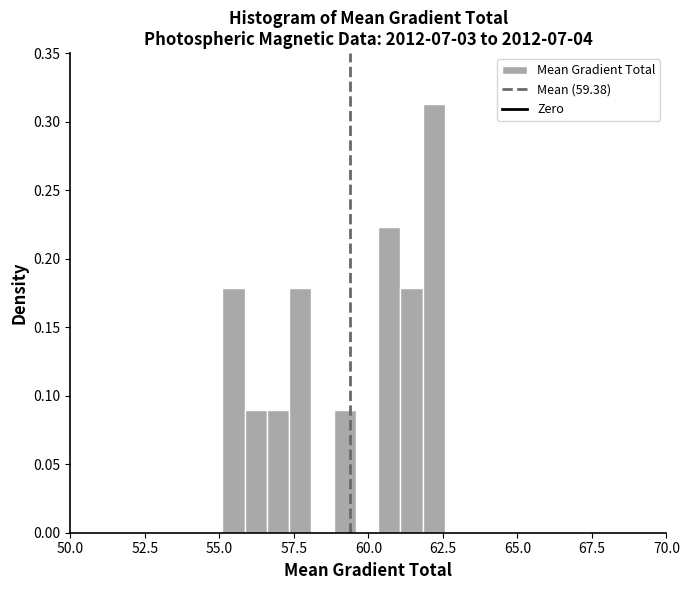

Read against the x-axis, roughly where is the centre of the tallest bar?

62.0